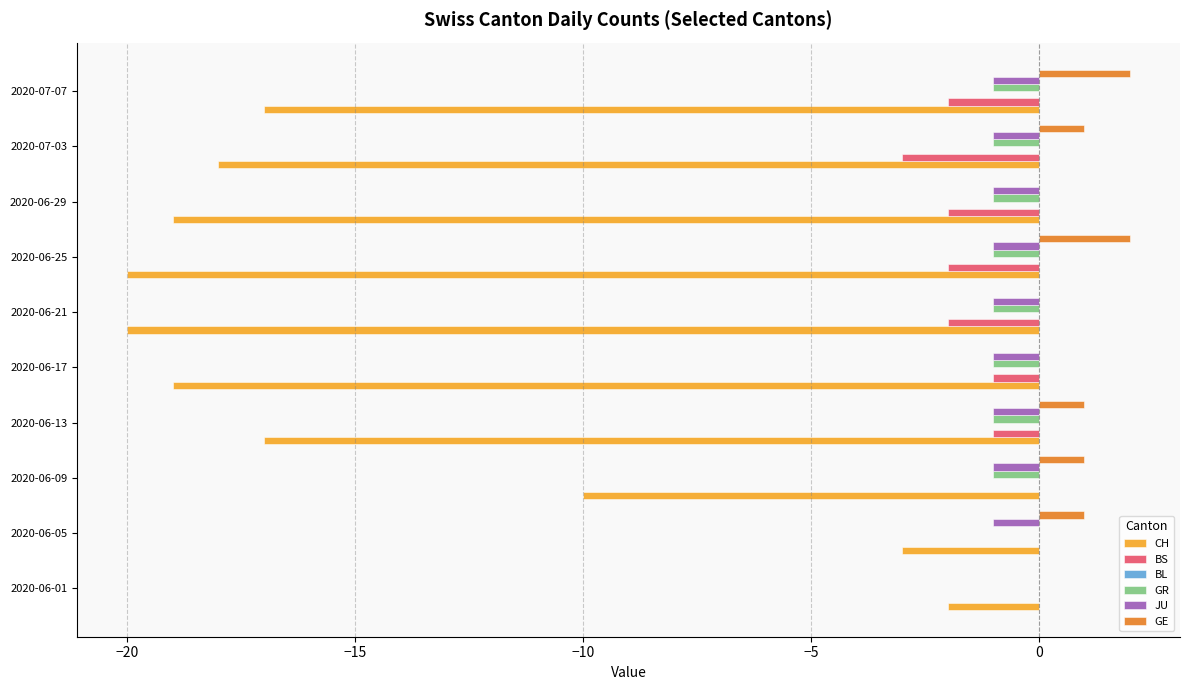

How many data points does each series have?

10